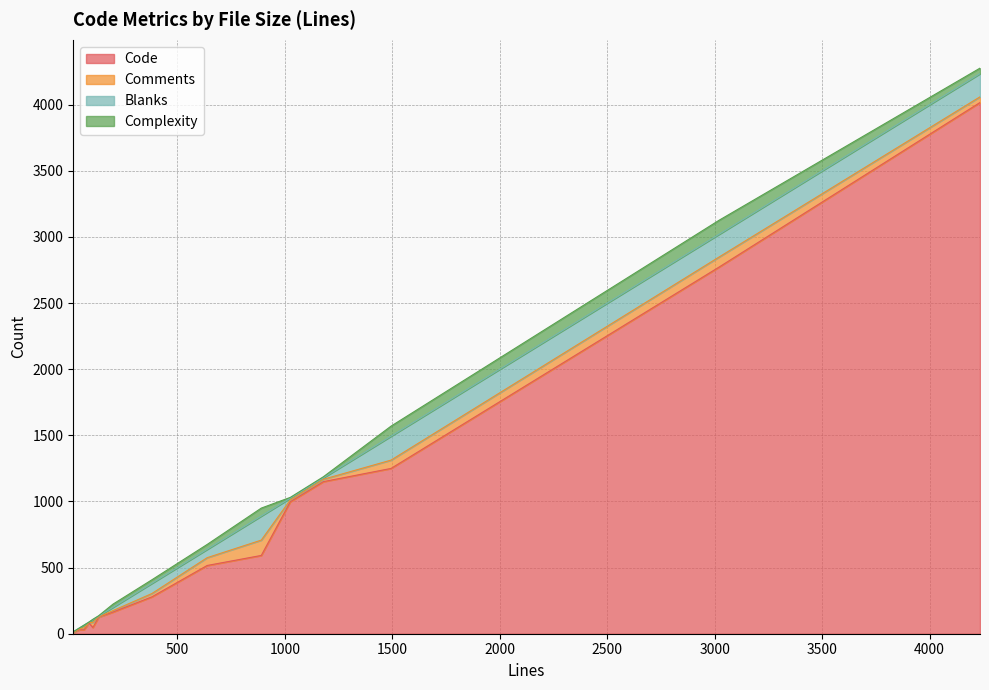

What position from the right is 3021?

10